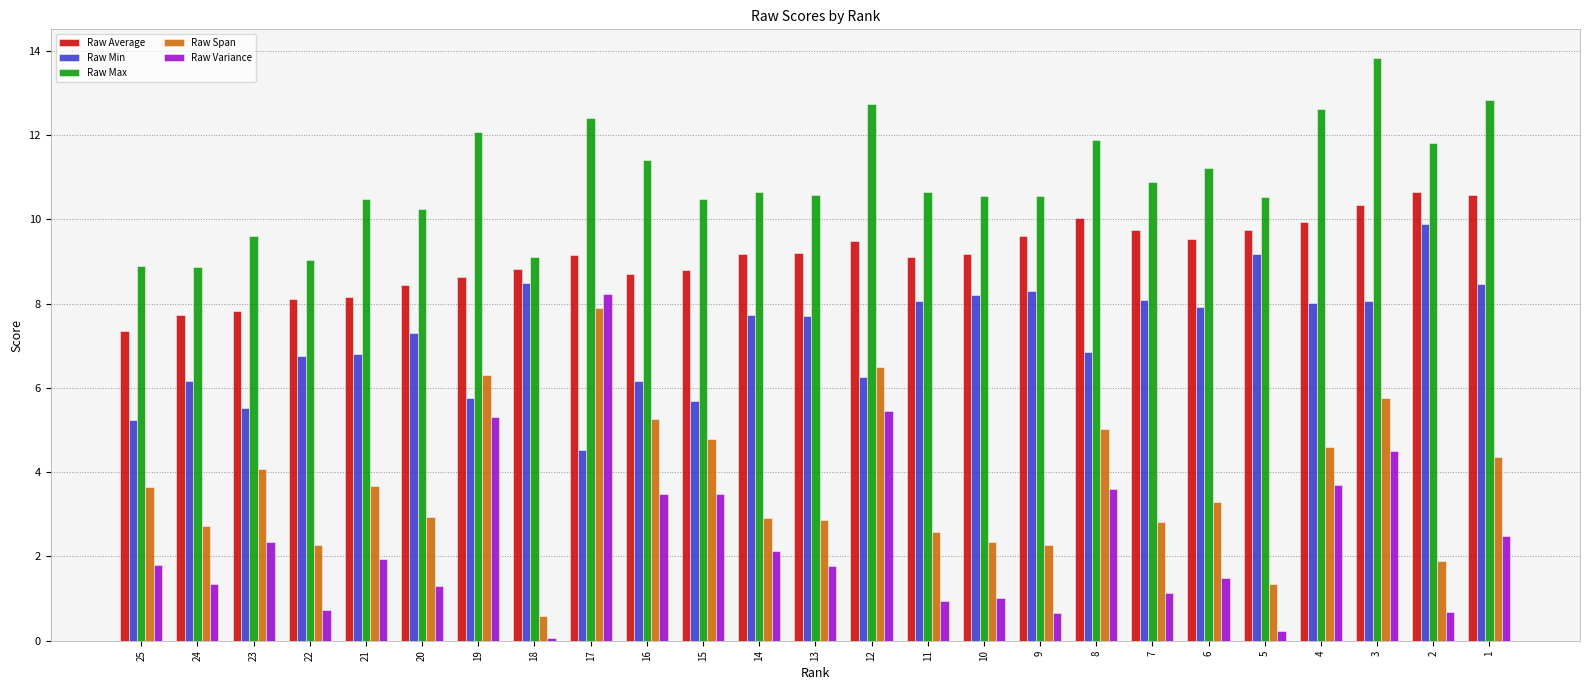

Which series has the largest total across all categories?

Raw Max